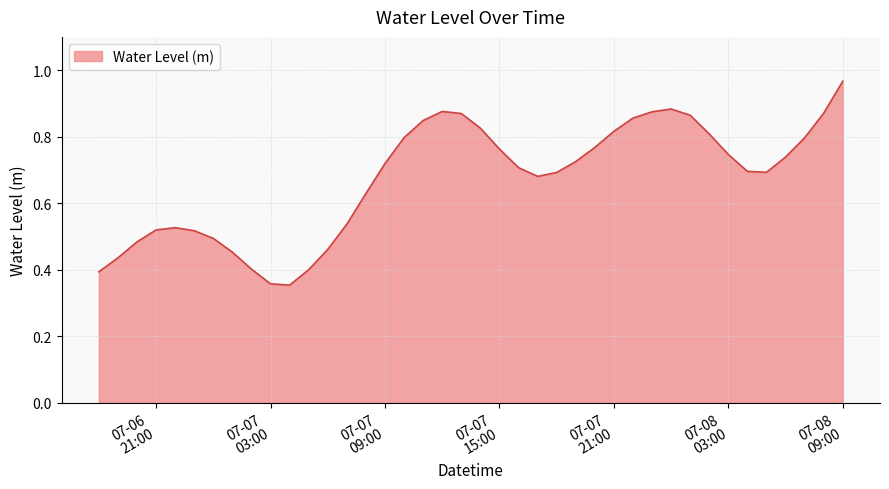

At which label is the value closest to 0?

2025-07-07 04:00